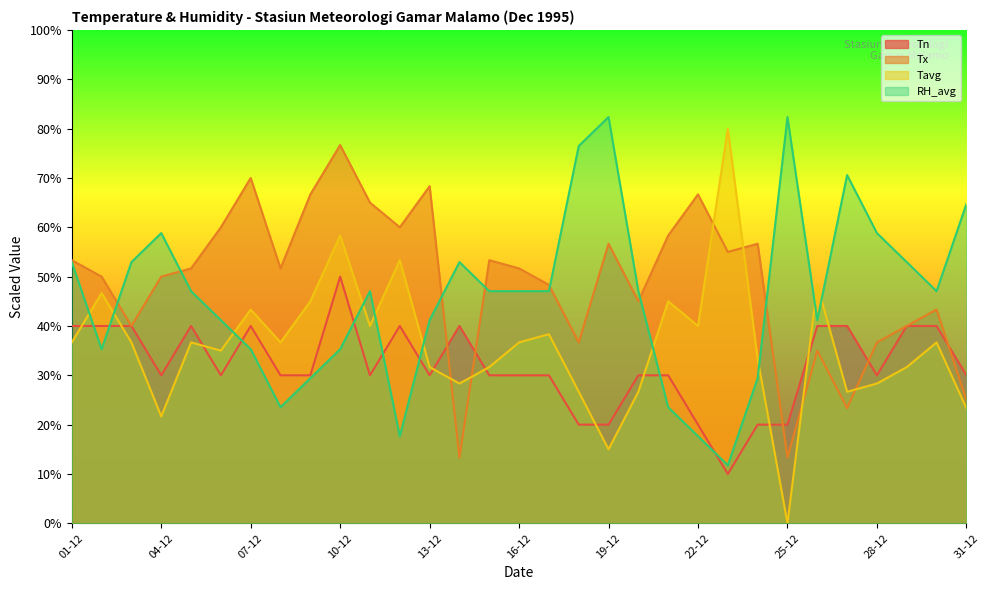

Where is the first local maximum for Tx?

07-12